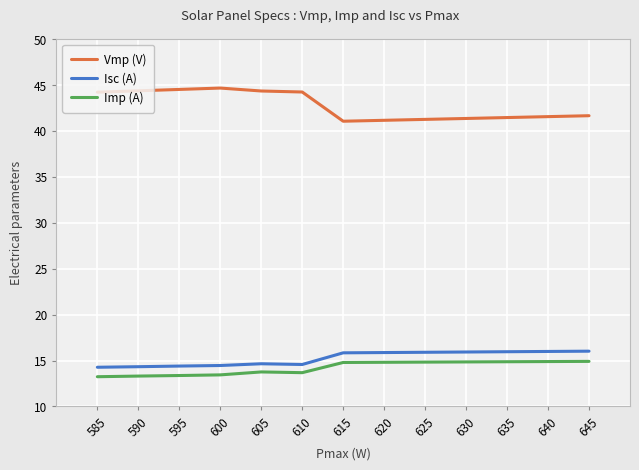

Which series has the largest range (max minus min)?

Vmp (V)